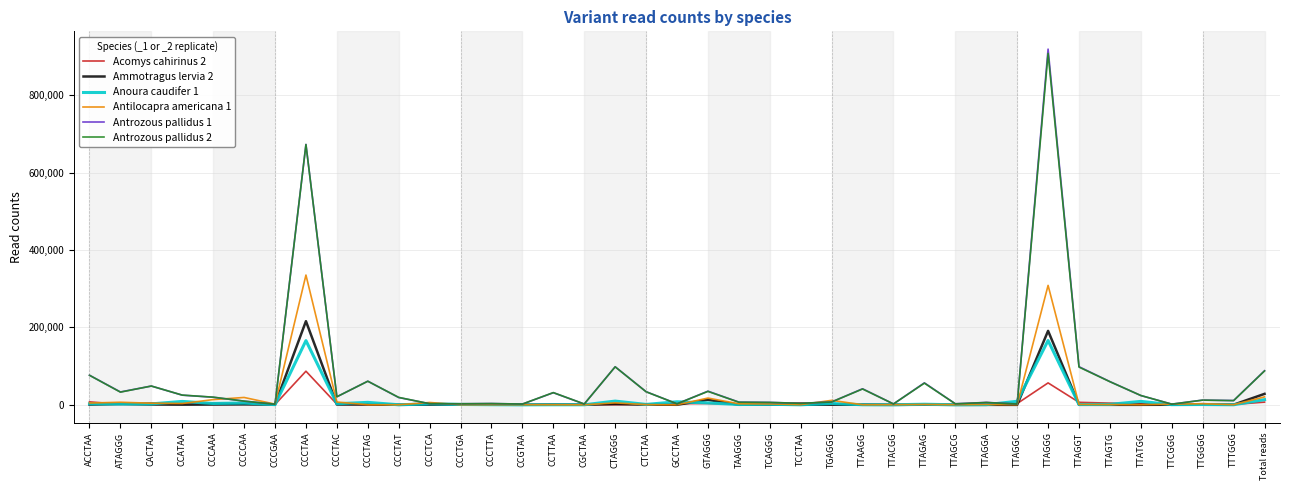

The Acomys cahirinus 2 series shows 86963 at CCCTAA. True or false?

True